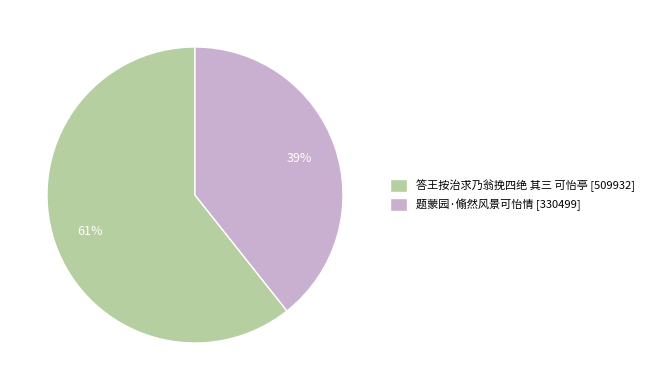

Is the sum of 答王按治求乃翁挽四绝 其三 可怡亭 [509932] and 题蒙园·翛然风景可怡情 [330499] greater than half?

Yes